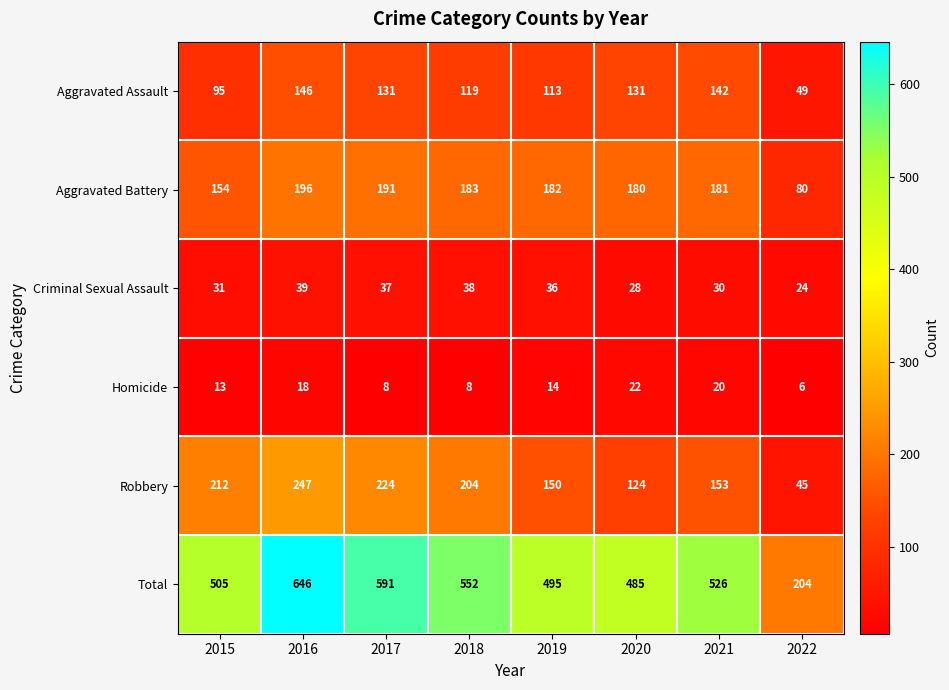

What is the greatest value displayed?

646